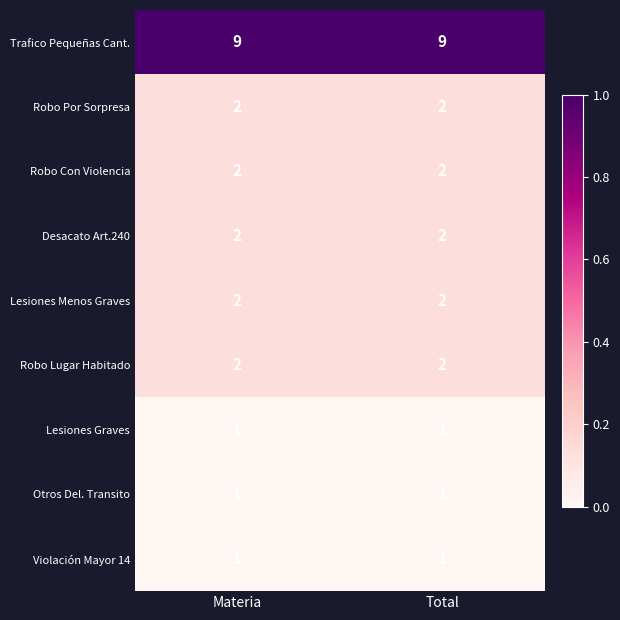

What is the total value across all series at Materia?

22